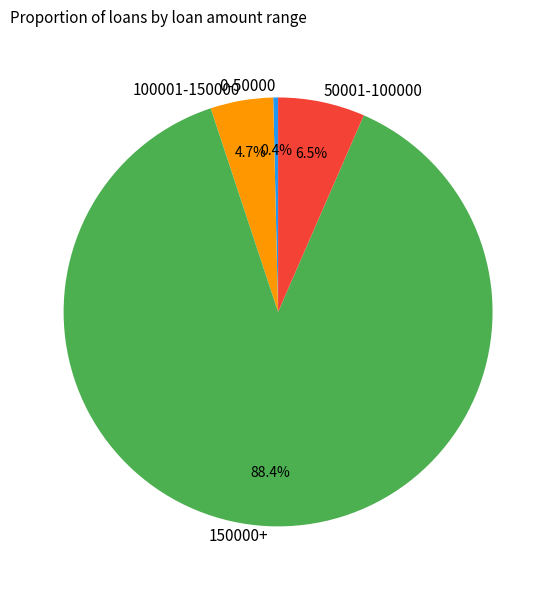

What percentage is the 100001-150000 slice, to the nearest percent?

5%